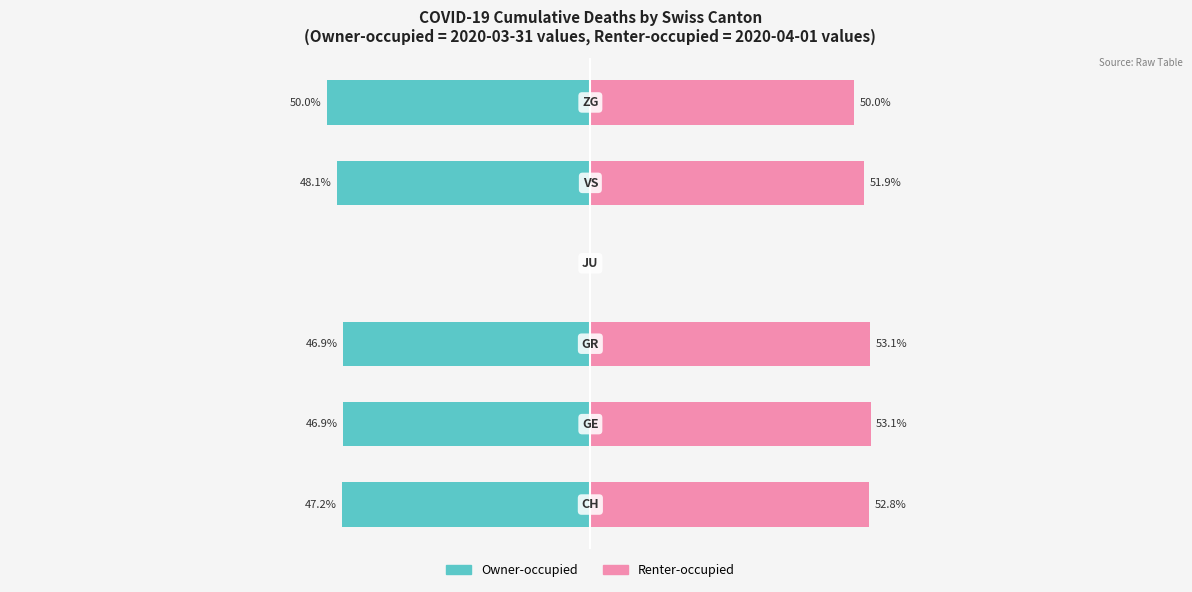

Rank the series by their maximum value, from lowest to highest.

Owner-occupied, Renter-occupied